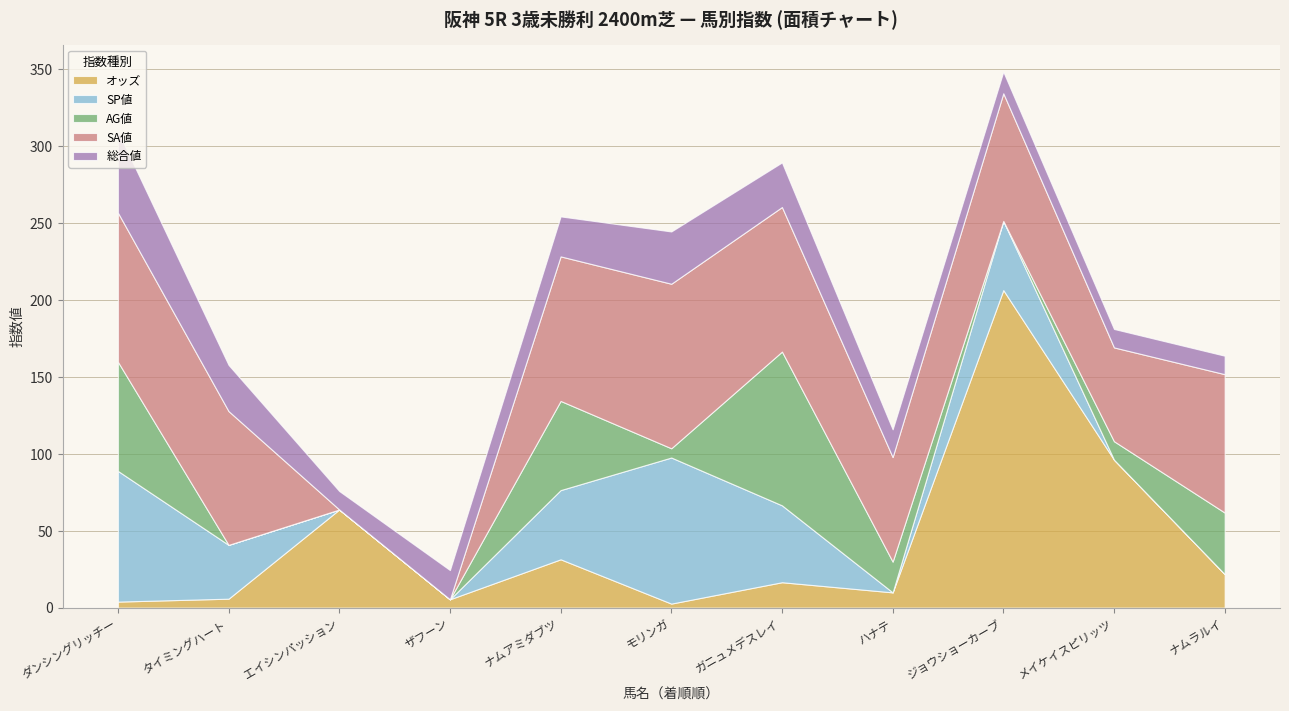

What are all the series names shown in the legend?

オッズ, SP値, AG値, SA値, 総合値